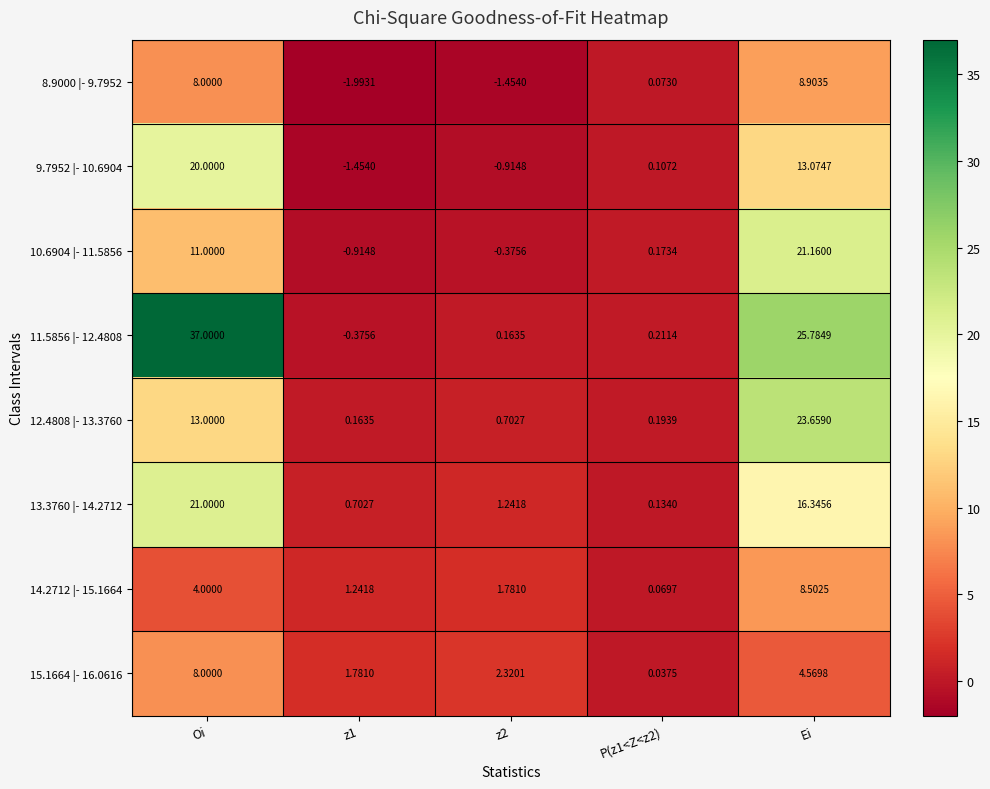

Where is 9.7952 |- 10.6904 nearest to the value 9?

Ei